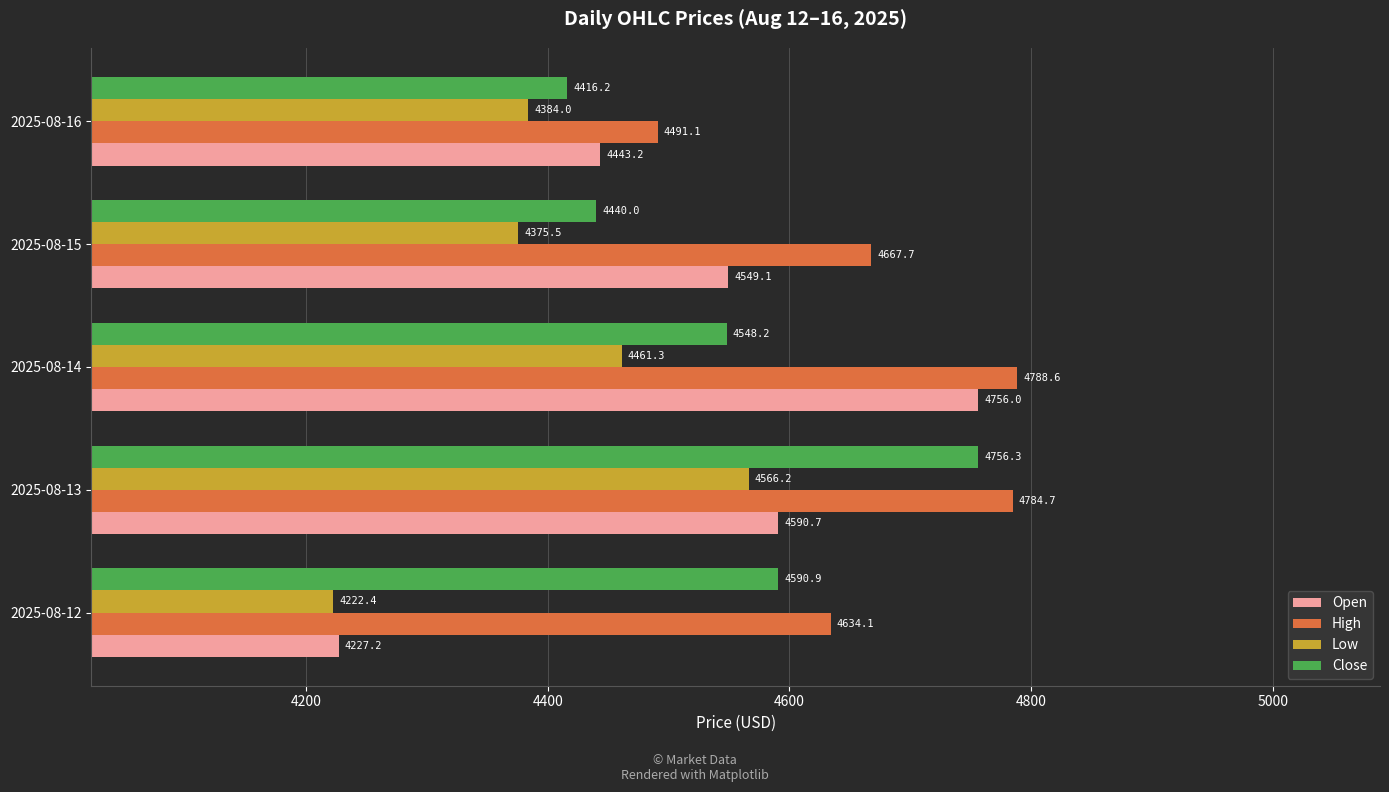

What is the difference between the highest and lowest values at 2025-08-14?

327.3